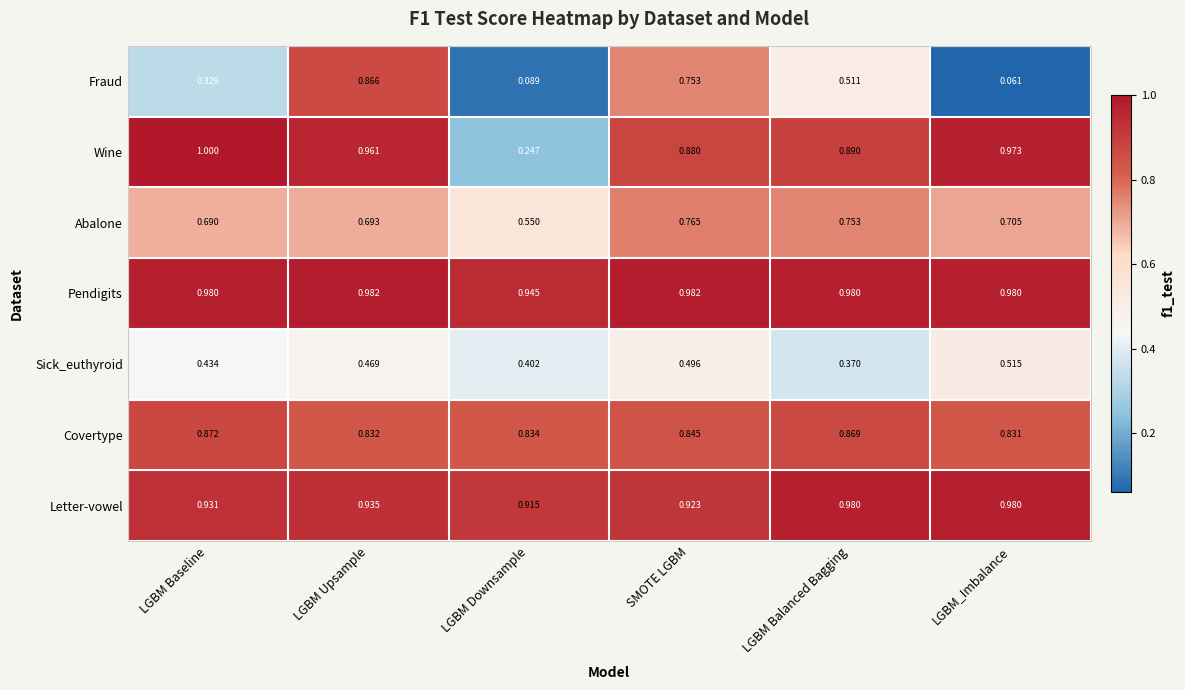

Which category has the highest value in the Sick_euthyroid series?

LGBM_Imbalance